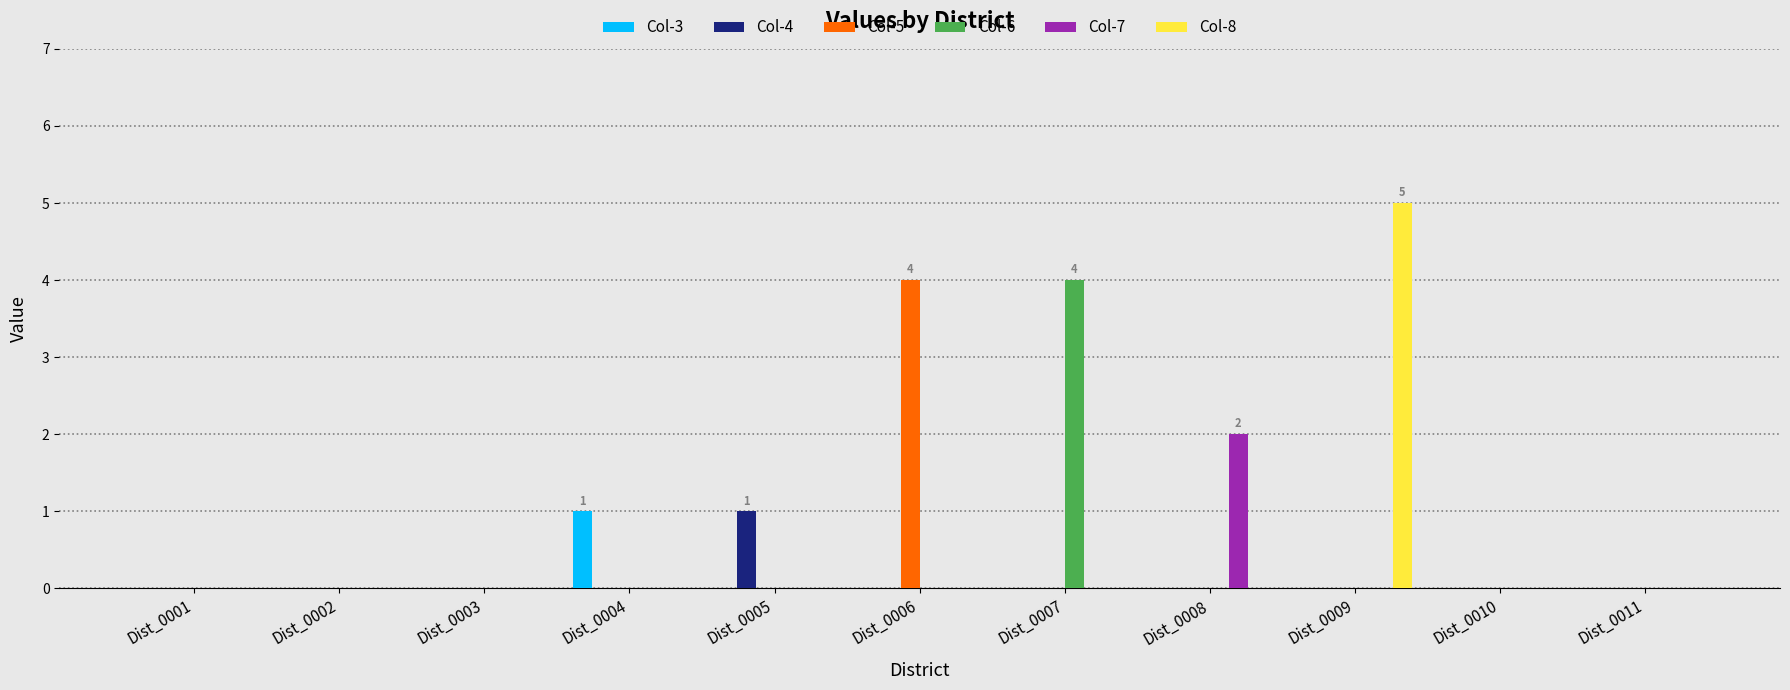

Is it true that Col-5 equals -3 at Dist_0004?

False